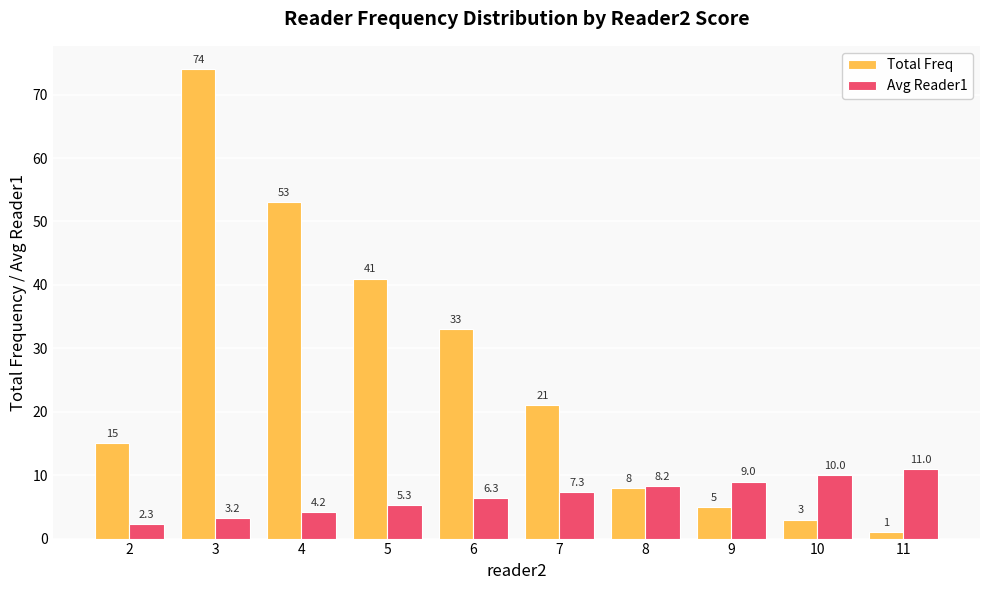

What value does the Avg Reader1 series have at 9?

9.0